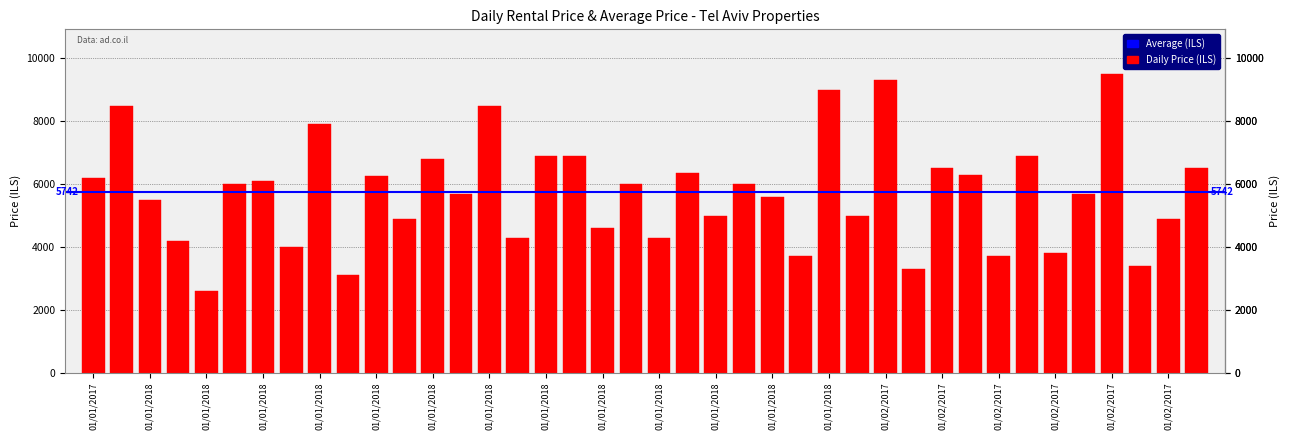

What is the difference between the maximum and minimum values?

6900